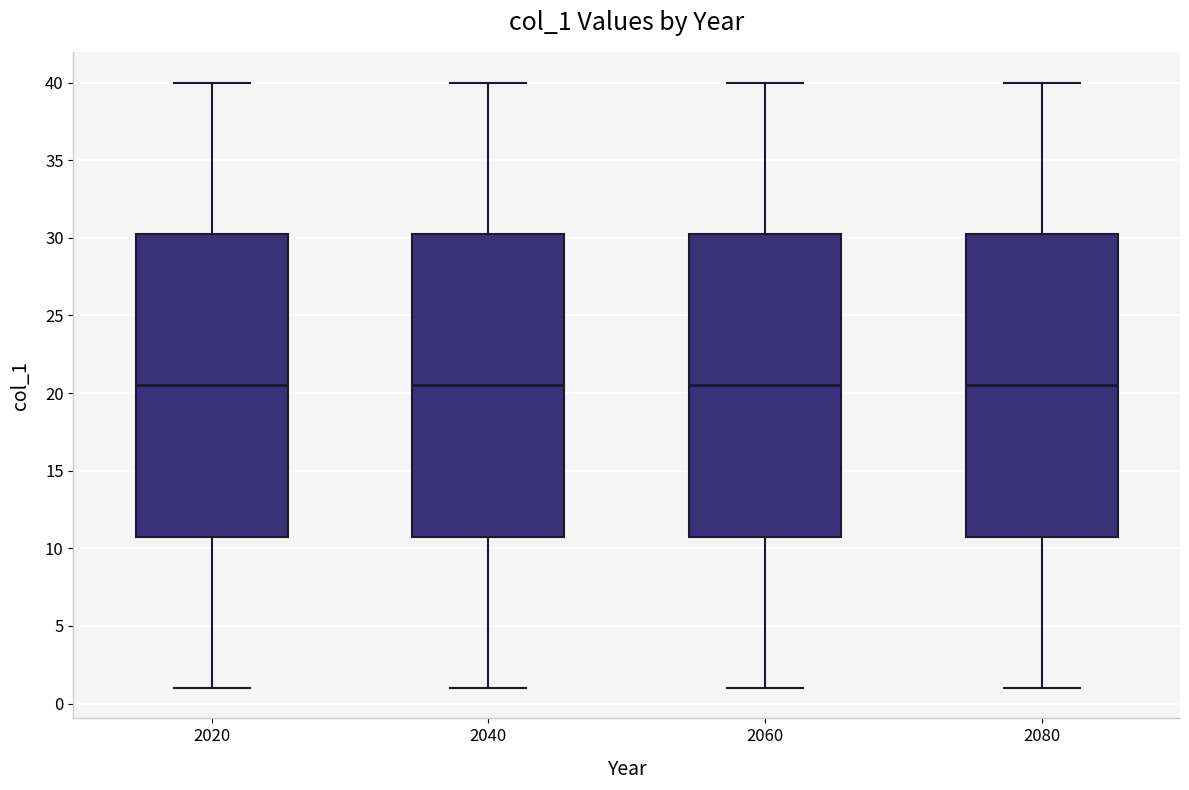

Reading left to right, transcribe this box plot: for each box, give where its median line is, the range the box spans, and where its two whiskers end, as read against the y-axis. The values are not printed on the chart, so give them approximately, as read against the axis.

2020: median 20.5, box 11.0 to 30.5, whiskers 1.0 to 40.0
2040: median 20.5, box 11.0 to 30.5, whiskers 1.0 to 40.0
2060: median 20.5, box 11.0 to 30.5, whiskers 1.0 to 40.0
2080: median 20.5, box 11.0 to 30.5, whiskers 1.0 to 40.0